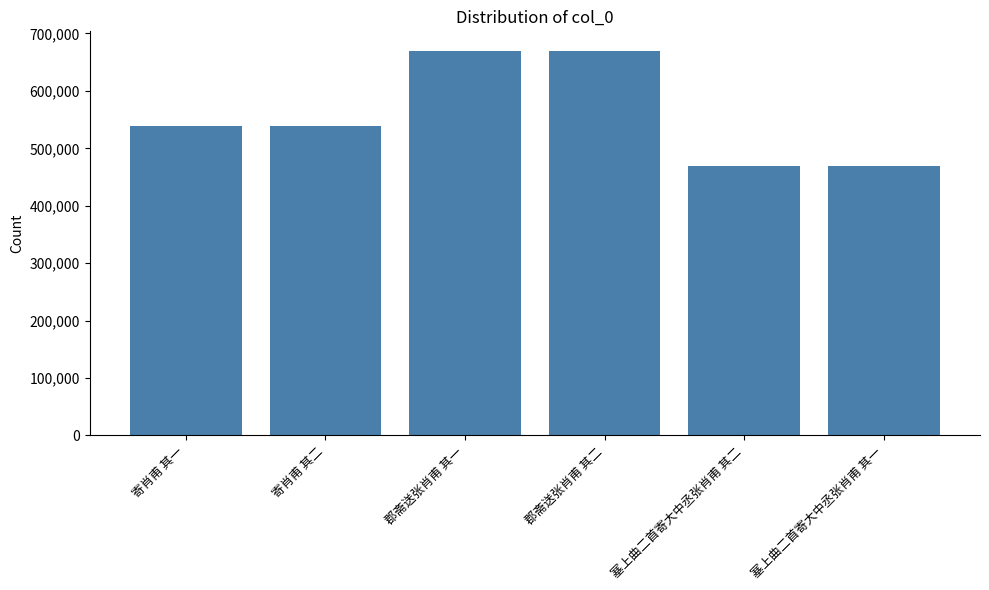

How many categories are shown in the chart?

6